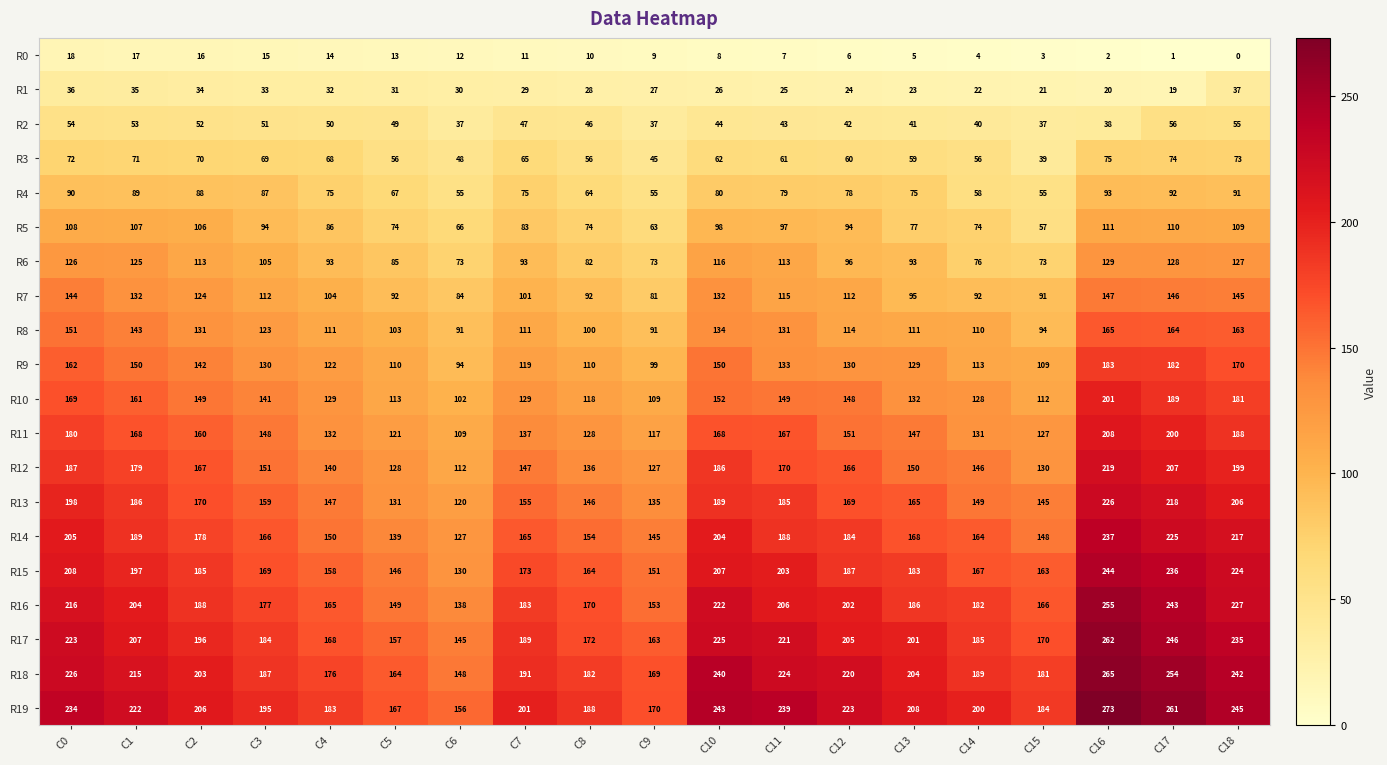

Which category has the lowest value in the R19 series?

C6